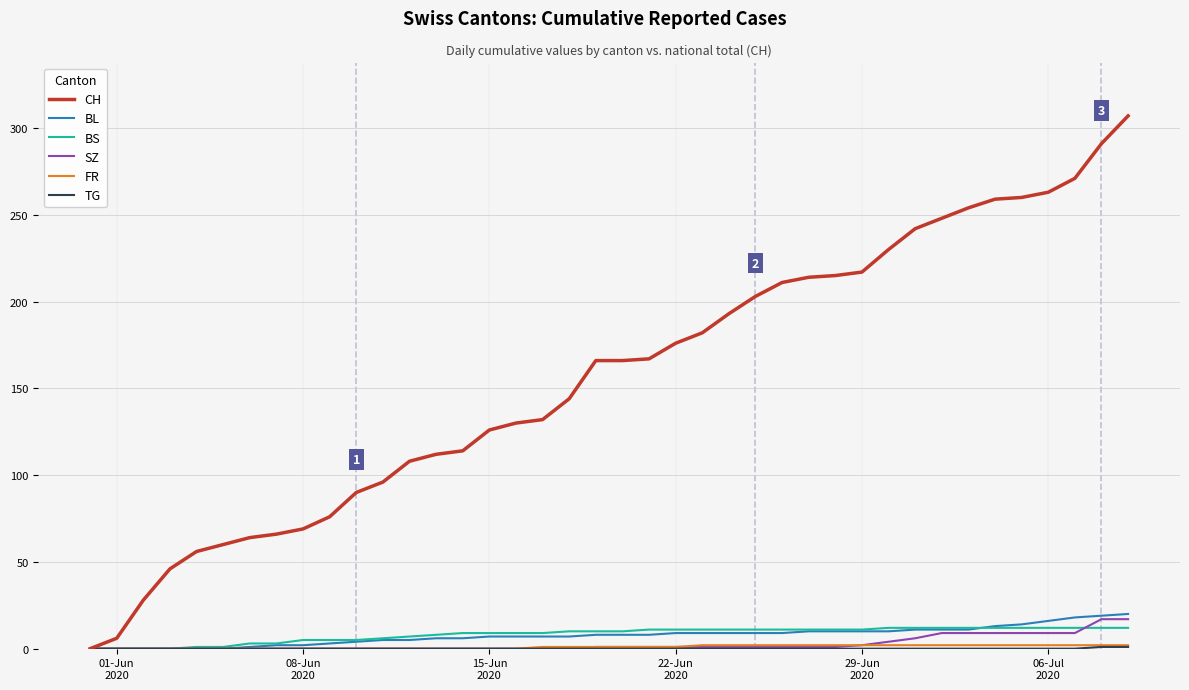

Which series has the widest spread of values?

CH